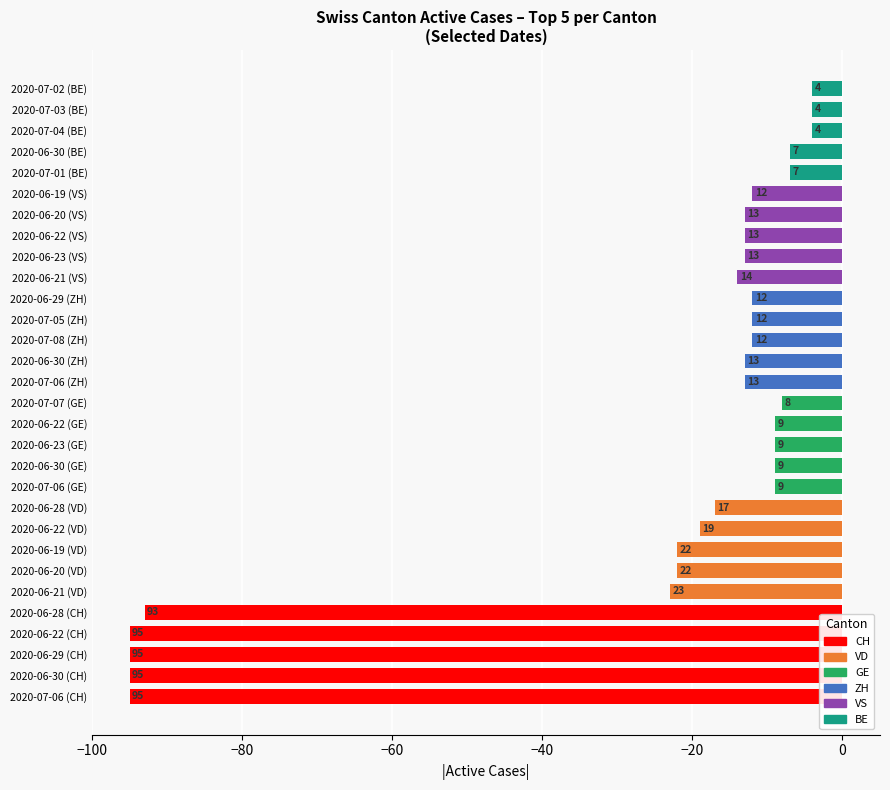

Does the chart contain any negative values?

Yes